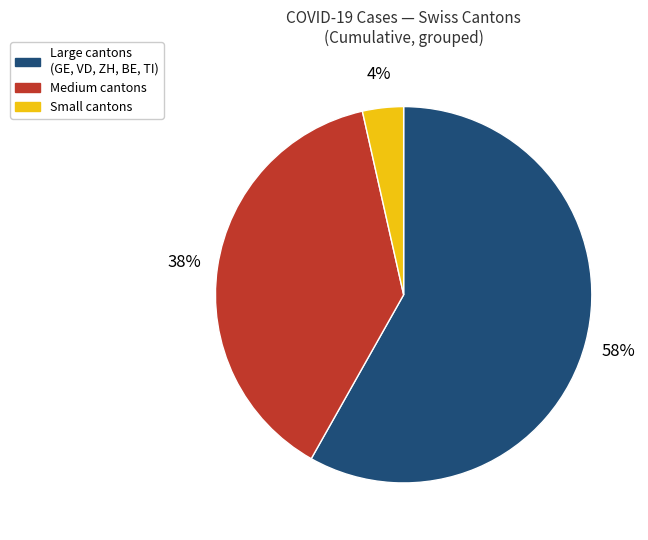

To the nearest percent, what is the average slice percentage?

33%